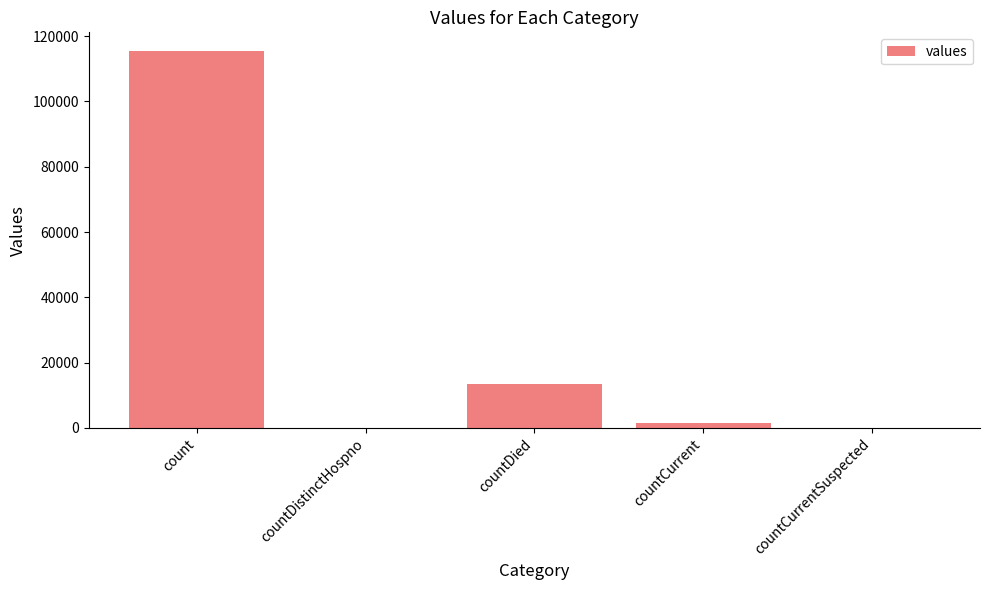

Are the bars grouped side by side (vs. stacked)?

No